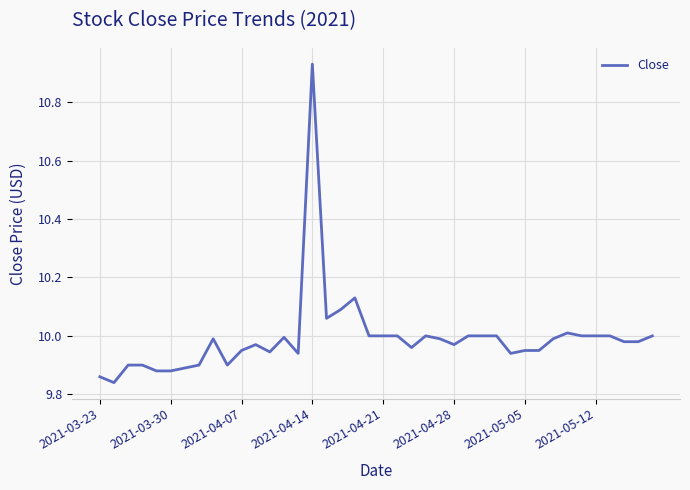

What is the difference between the maximum and minimum values?

1.1